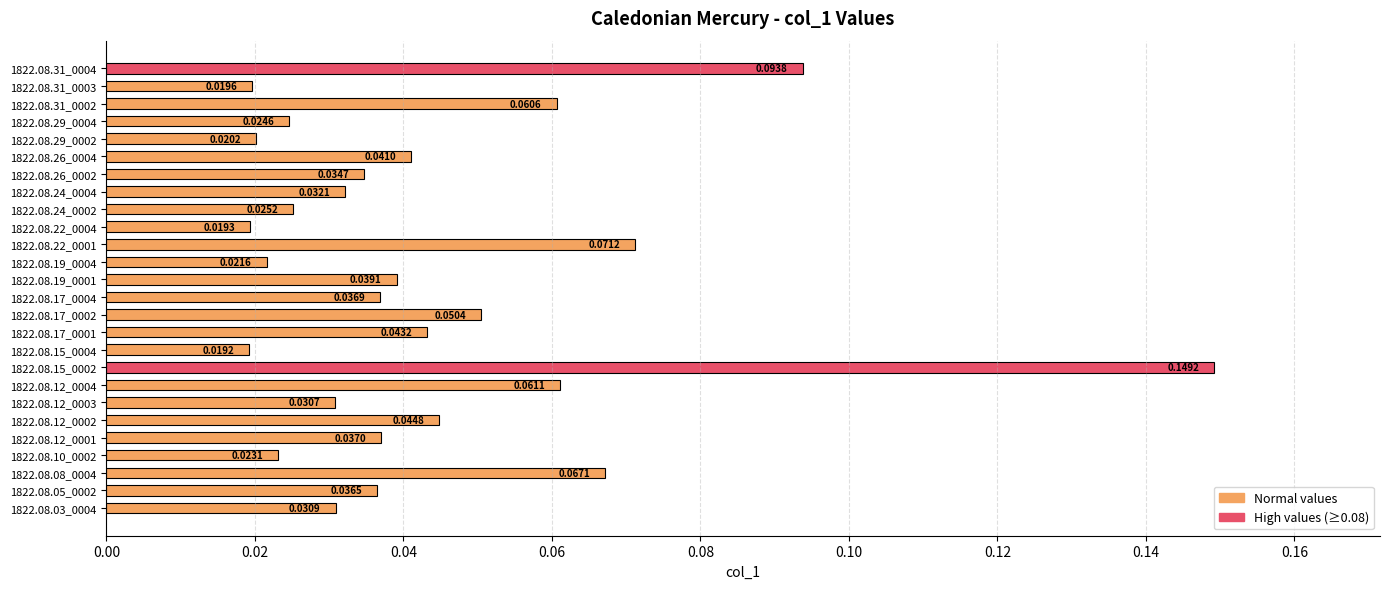

Rank the categories by value from lowest to highest.

1822.08.15_0004, 1822.08.22_0004, 1822.08.31_0003, 1822.08.29_0002, 1822.08.19_0004, 1822.08.10_0002, 1822.08.29_0004, 1822.08.24_0002, 1822.08.12_0003, 1822.08.03_0004, 1822.08.24_0004, 1822.08.26_0002, 1822.08.05_0002, 1822.08.17_0004, 1822.08.12_0001, 1822.08.19_0001, 1822.08.26_0004, 1822.08.17_0001, 1822.08.12_0002, 1822.08.17_0002, 1822.08.31_0002, 1822.08.12_0004, 1822.08.08_0004, 1822.08.22_0001, 1822.08.31_0004, 1822.08.15_0002